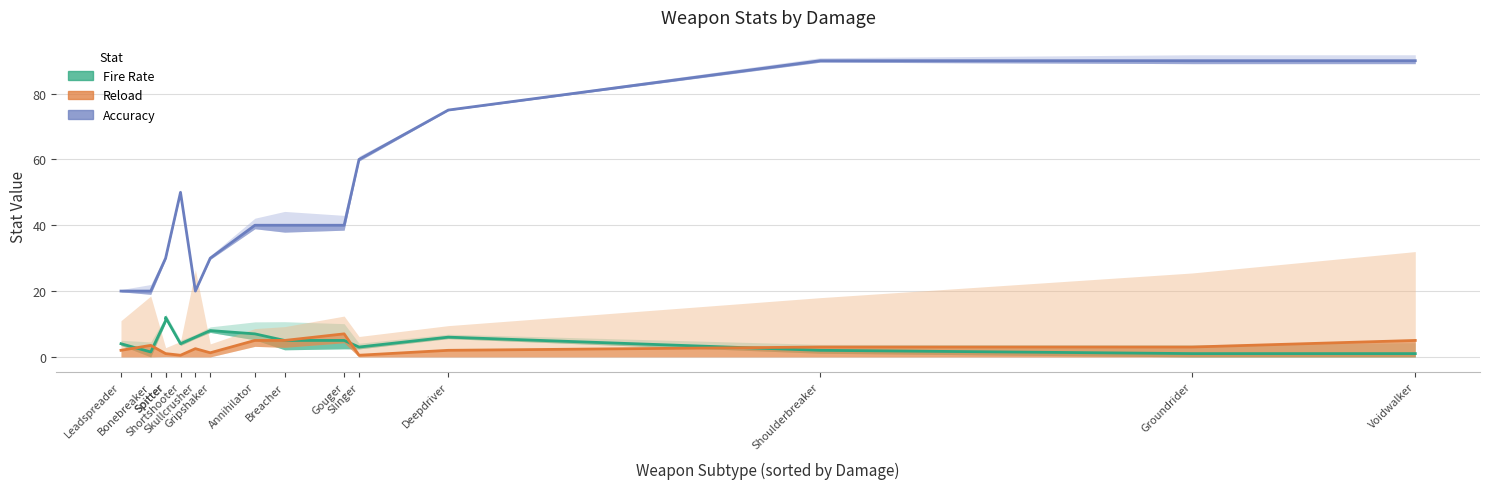

Which category has the highest value across all series?

Shoulderbreaker